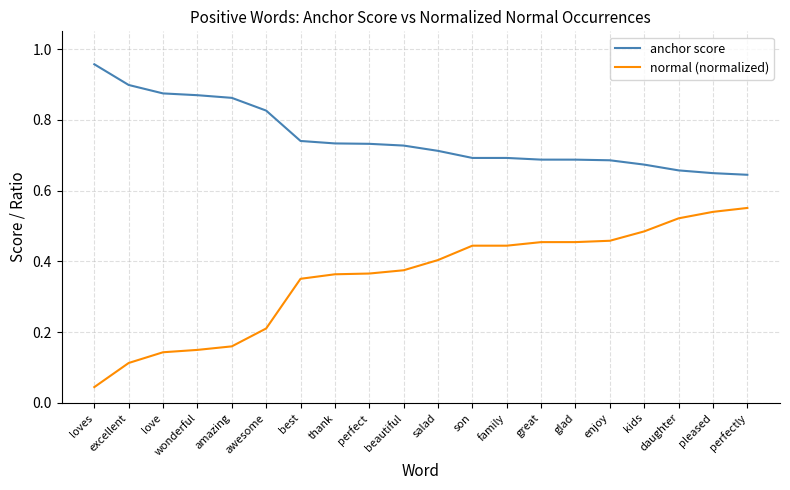

At which label is normal (normalized) closest to 0?

loves